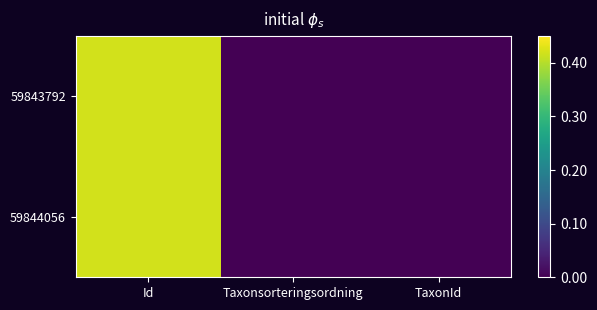

Reading left to right, transcribe all the data shown in this chart.

59843792: Id=0.4	Taxonsorteringsordning=0.0	TaxonId=0.0
59844056: Id=0.4	Taxonsorteringsordning=0.0	TaxonId=0.0